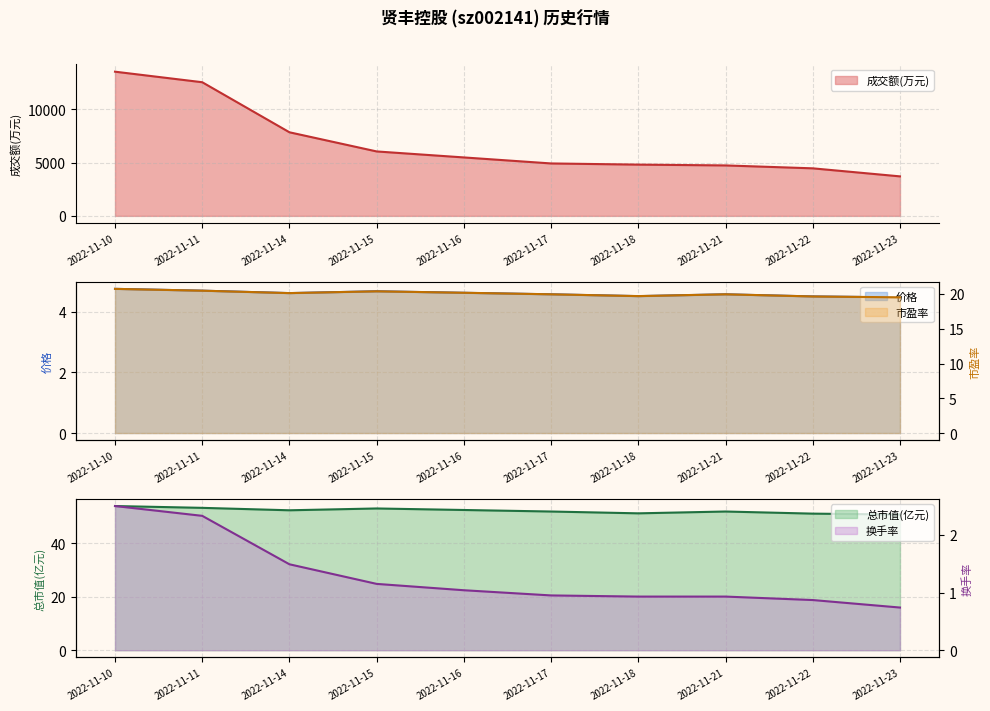

Reading left to right, extract all data points from this chart.

成交额(万元): 2022-11-10=13547.0	2022-11-11=12556.0	2022-11-14=7853.0	2022-11-15=6053.0	2022-11-16=5490.0	2022-11-17=4925.0	2022-11-18=4815.0	2022-11-21=4739.0	2022-11-22=4466.0	2022-11-23=3711.0
价格: 2022-11-10=4.8	2022-11-11=4.7	2022-11-14=4.6	2022-11-15=4.7	2022-11-16=4.6	2022-11-17=4.6	2022-11-18=4.5	2022-11-21=4.6	2022-11-22=4.5	2022-11-23=4.5
总市值(亿元): 2022-11-10=53.9	2022-11-11=53.2	2022-11-14=52.3	2022-11-15=53.0	2022-11-16=52.4	2022-11-17=51.9	2022-11-18=51.2	2022-11-21=51.9	2022-11-22=51.1	2022-11-23=50.7
换手率: 2022-11-10=2.5	2022-11-11=2.3	2022-11-14=1.5	2022-11-15=1.1	2022-11-16=1.0	2022-11-17=0.9	2022-11-18=0.9	2022-11-21=0.9	2022-11-22=0.9	2022-11-23=0.7
市盈率: 2022-11-10=20.7	2022-11-11=20.5	2022-11-14=20.1	2022-11-15=20.4	2022-11-16=20.2	2022-11-17=20.0	2022-11-18=19.7	2022-11-21=20.0	2022-11-22=19.6	2022-11-23=19.5